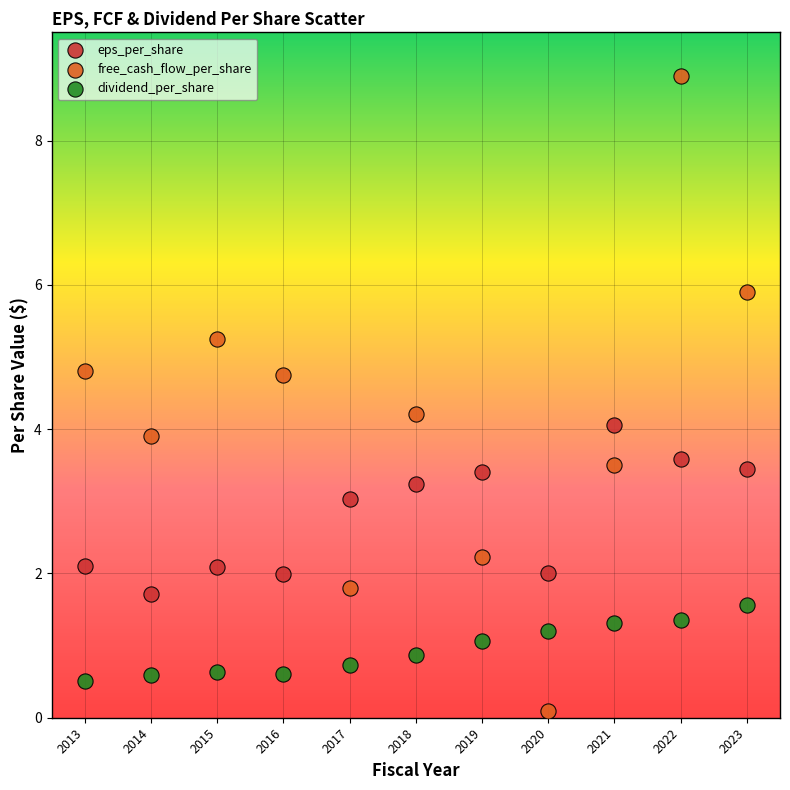

Which series reaches the maximum Y coordinate?

free_cash_flow_per_share